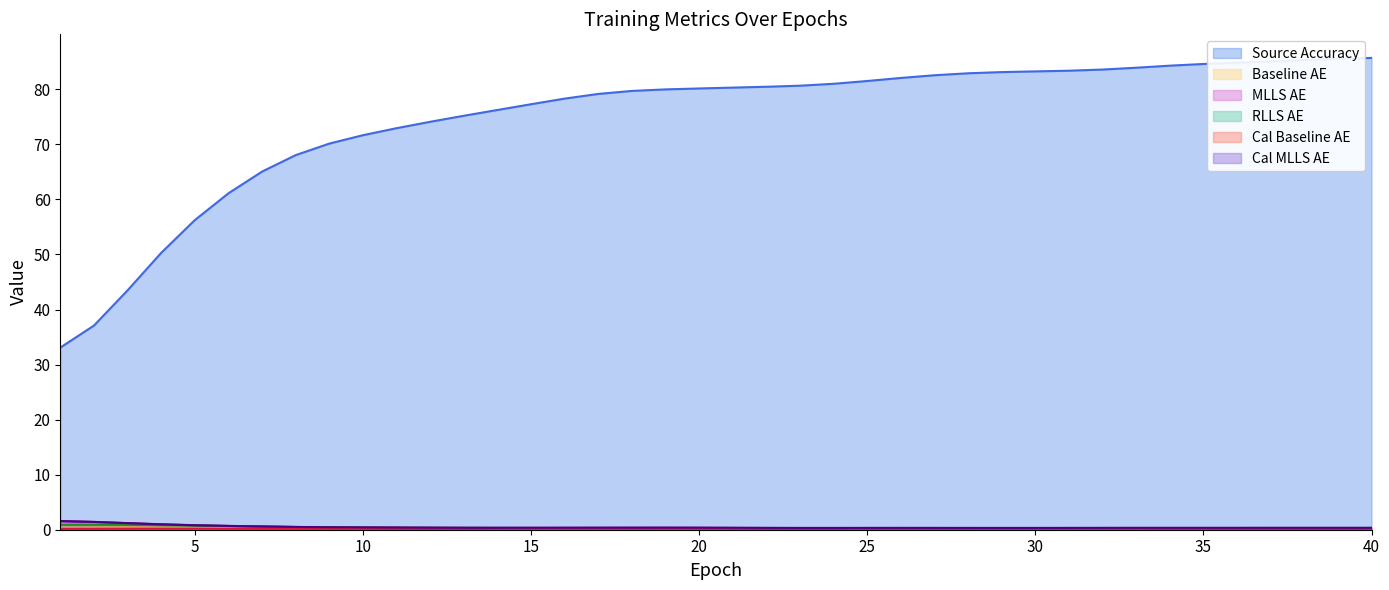

What is the average value of the cal_MLLS_AE series?

0.5